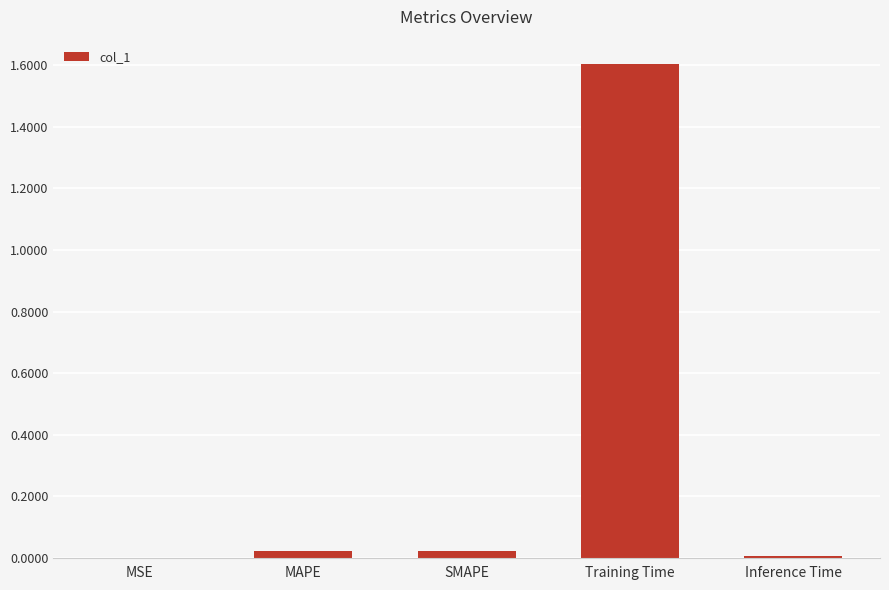

Count the number of data series in this chart.

1